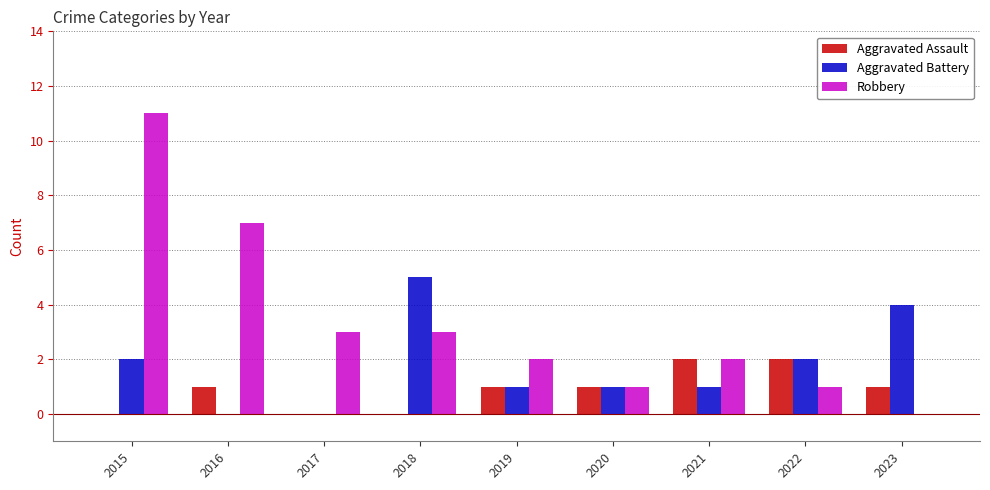

Is the value of Robbery at 2016 greater than the value of Aggravated Battery at 2015?

Yes